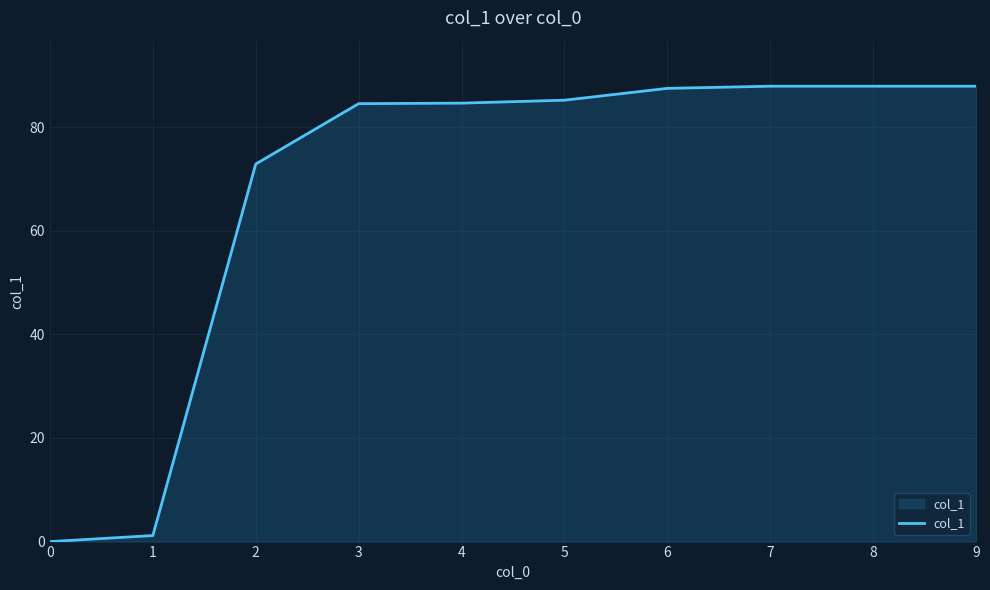

True or false: the data shows -30.1 at 0.

False